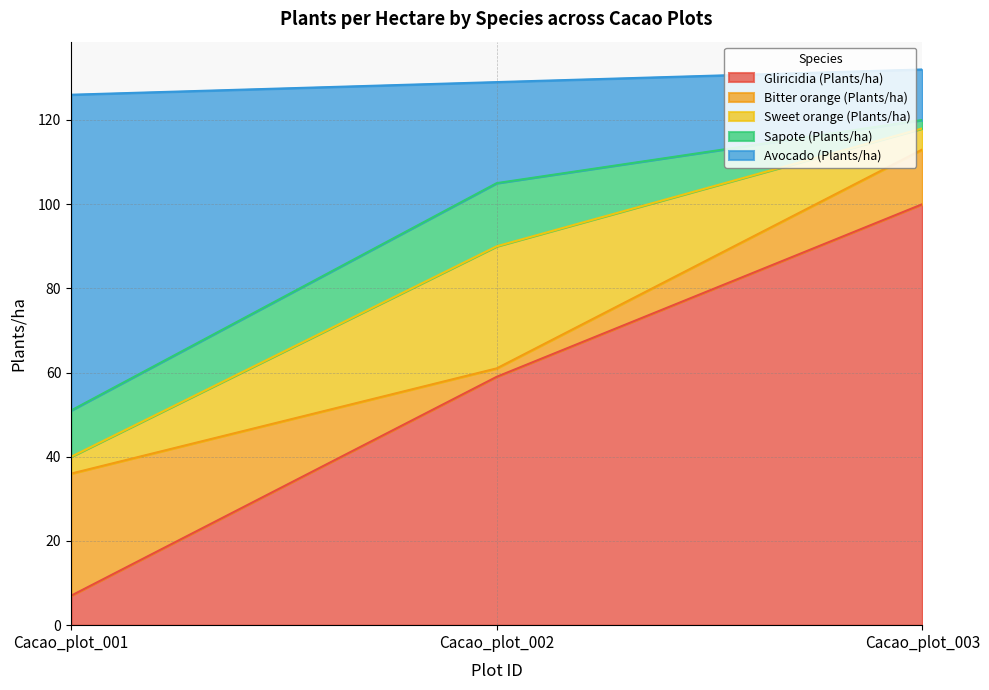

What is the difference between the highest and lowest values at Cacao_plot_003?

98